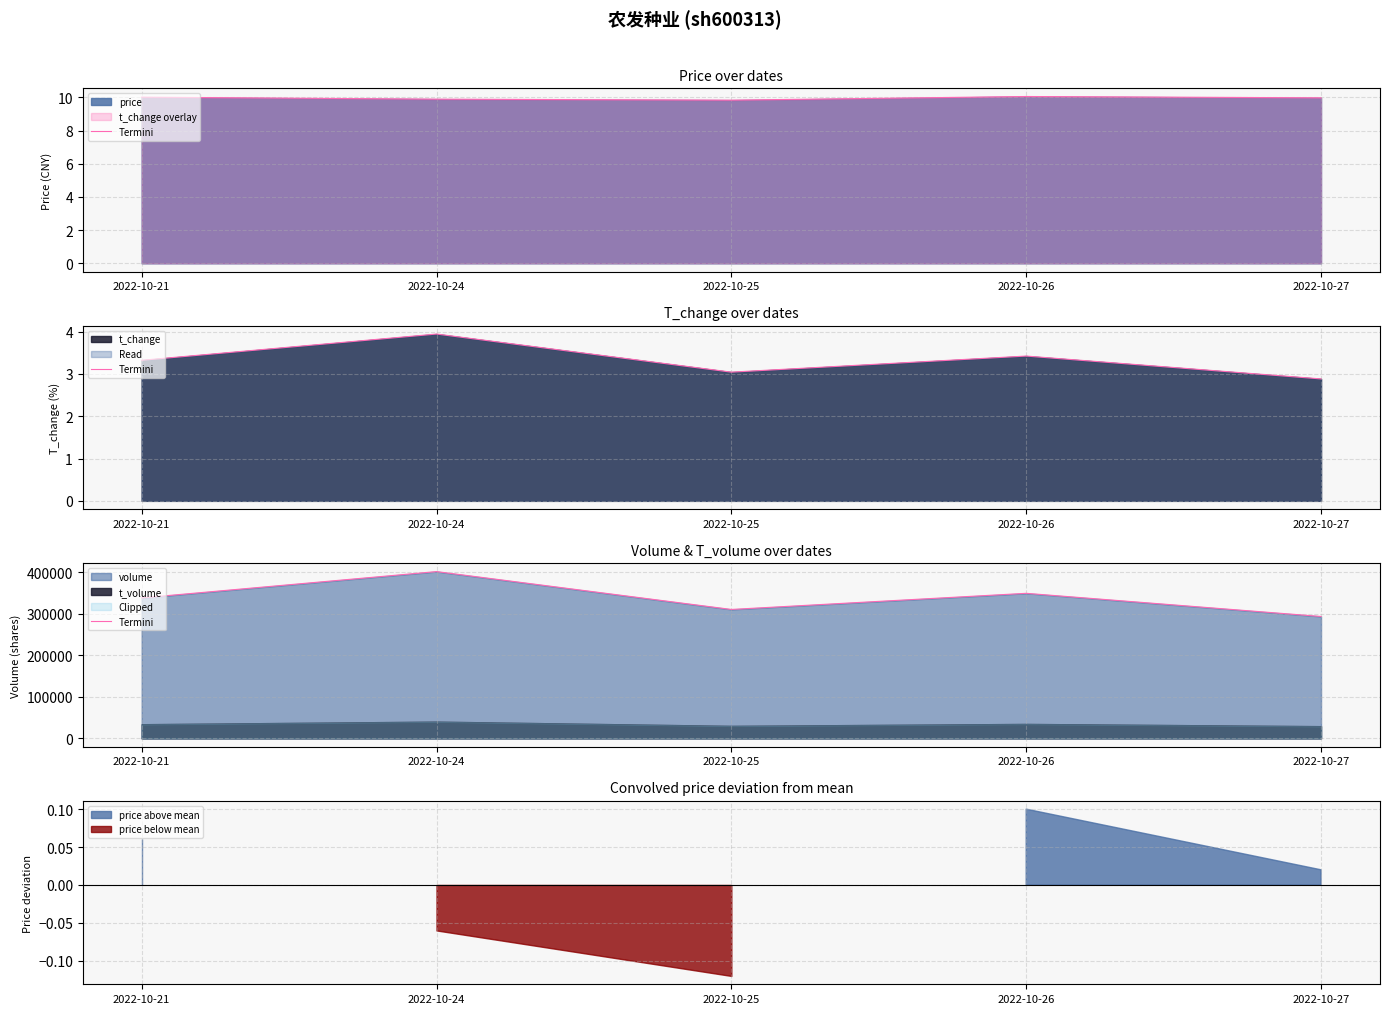

Is it true that the value at 2022-10-24 is 626792?

False